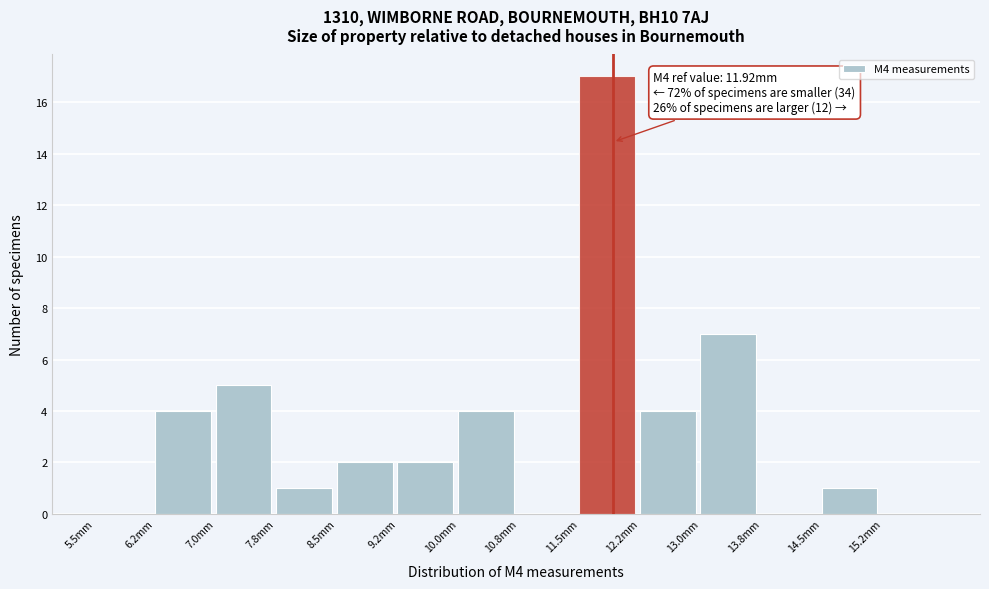

Over which range of the x-axis is the bar tallest?

11.50 to 12.25